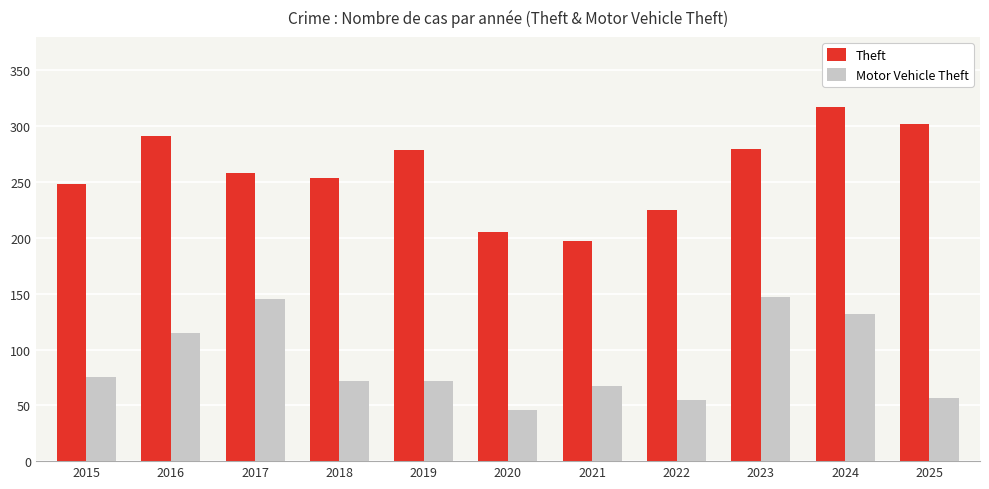

Is the value of Motor Vehicle Theft at 2023 greater than the value of Theft at 2019?

No